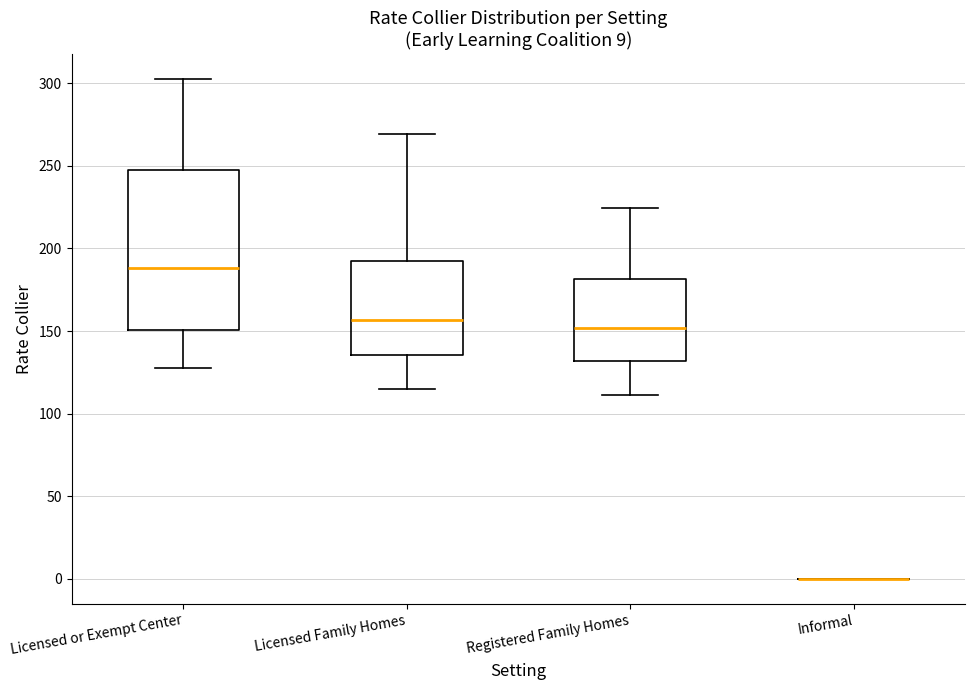

Which box is the tallest, from its lower edge to its upper edge?

Licensed or Exempt Center